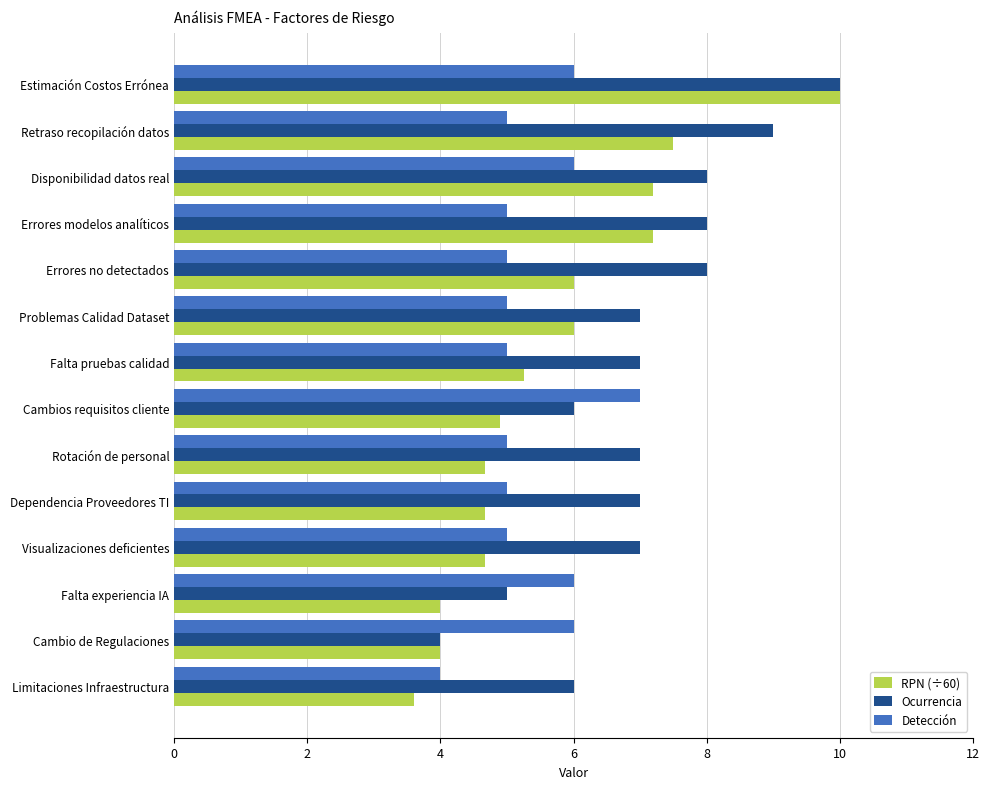

True or false: RPN (÷60) has a value of 6.0 at Errores no detectados.

True